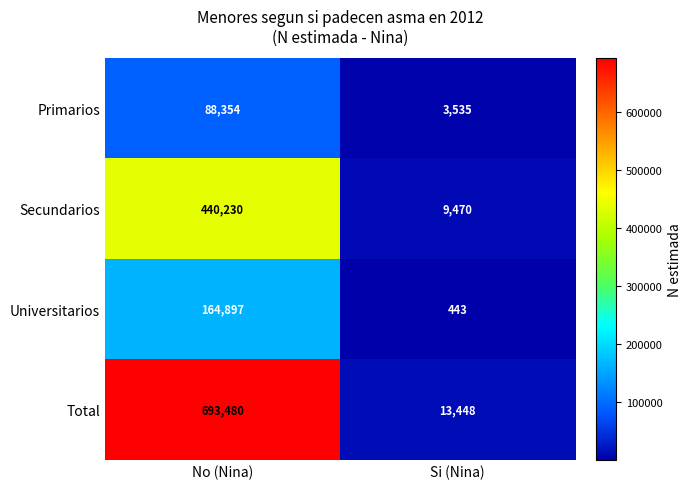

What is the difference between the maximum and minimum values in the Universitarios series?

164454